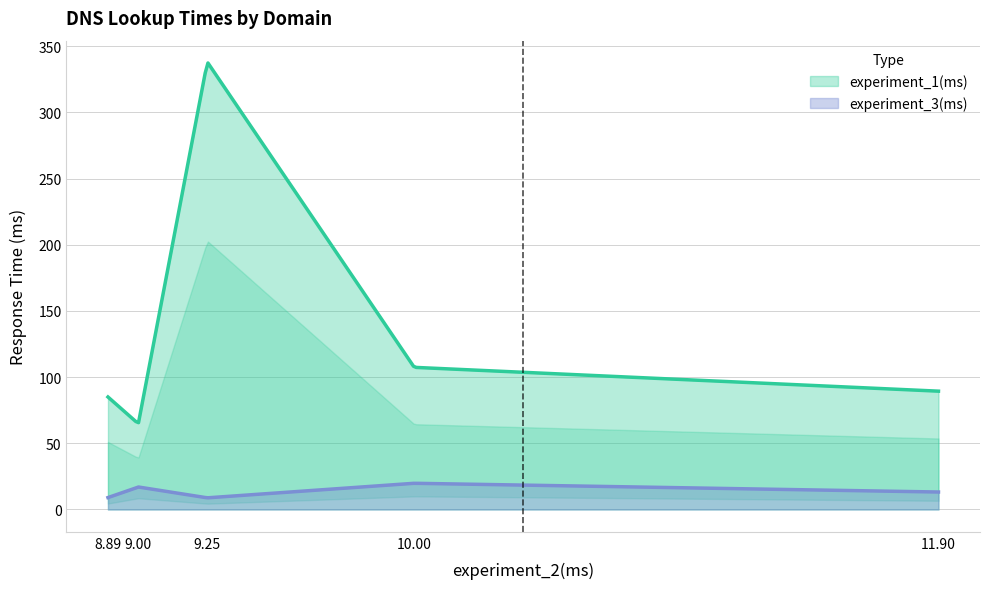

Rank the series by their average value, from highest to lowest.

experiment_1(ms), experiment_3(ms)